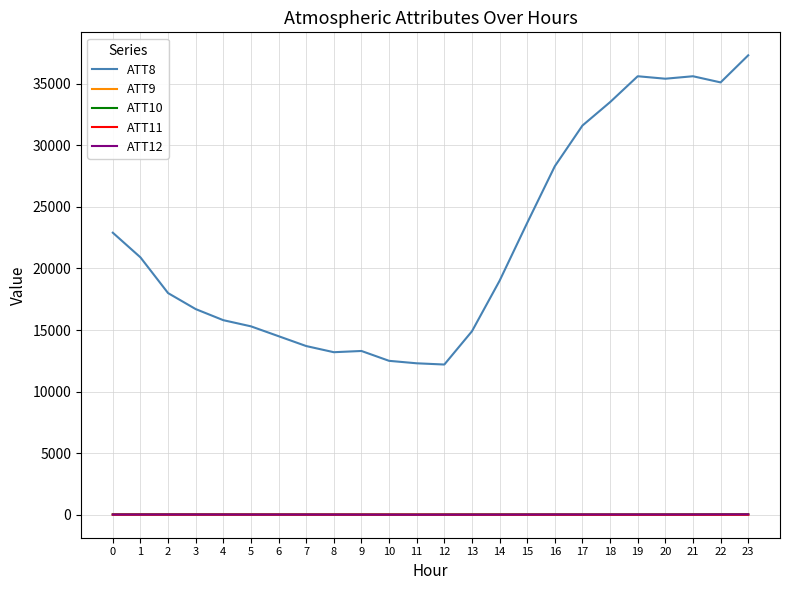

Which series ends up on top after the final intersection of ATT11 and ATT9?

ATT11